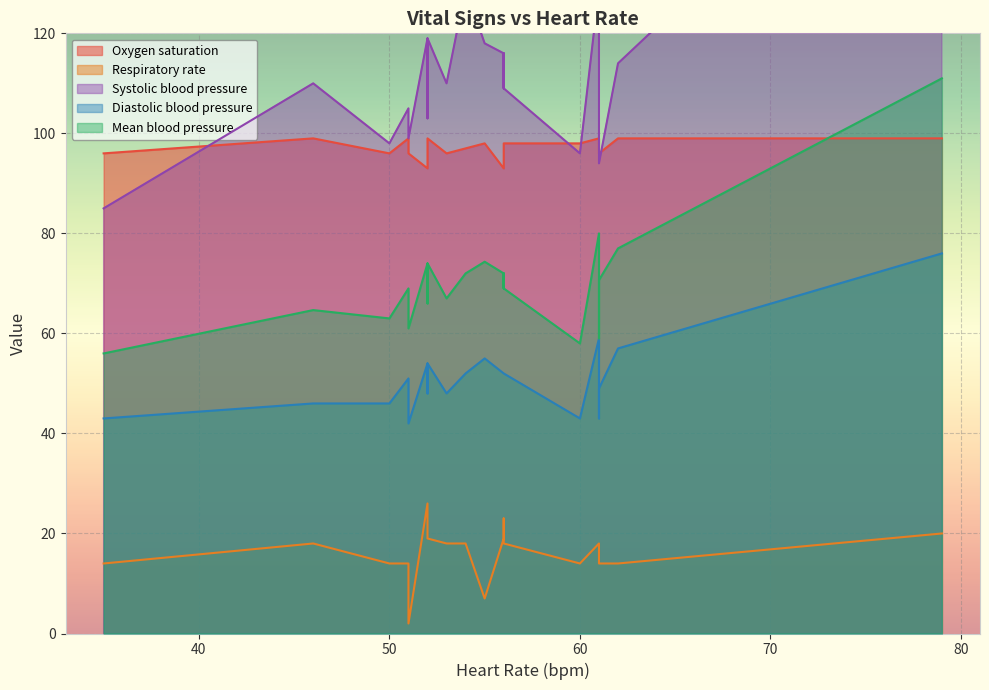

How many lines are shown in the chart?

5